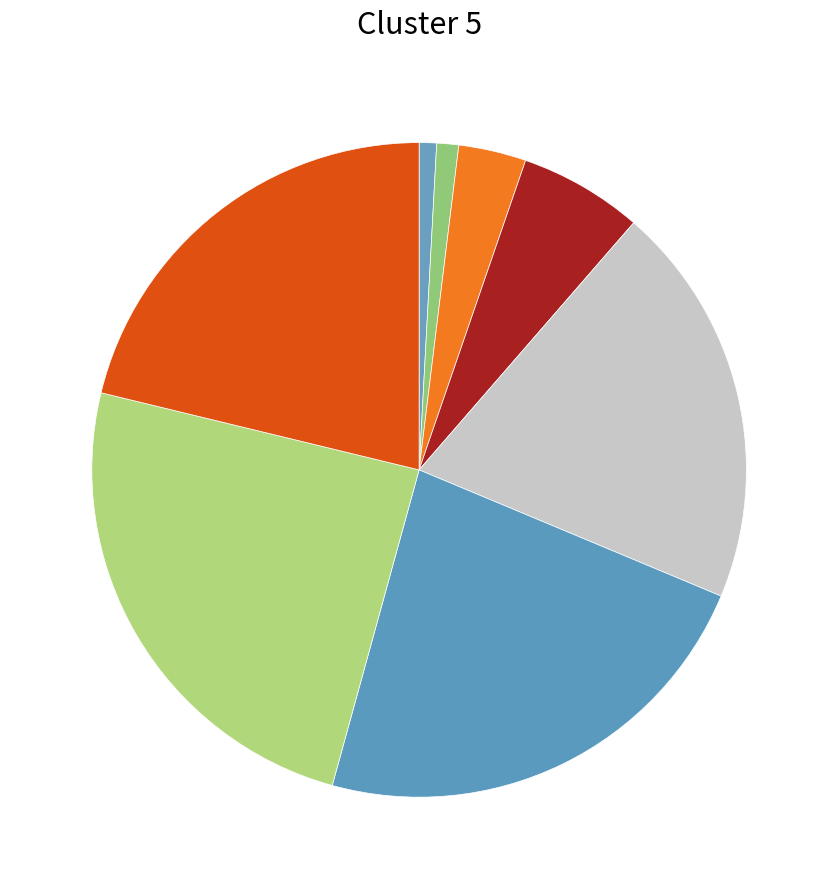

To the nearest percent, what is the average slice percentage?

13%